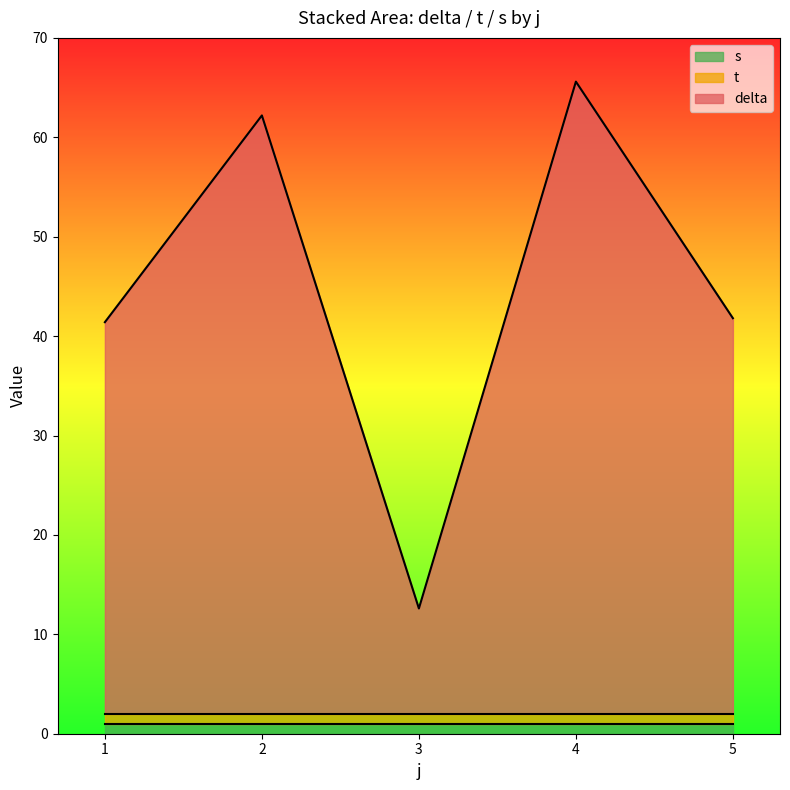

Is it true that t equals 0.6 at 4?

False